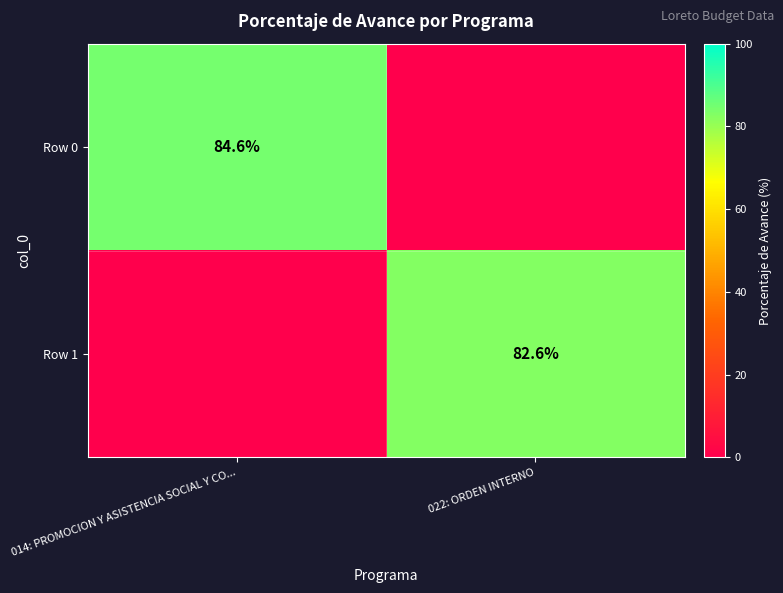

The Row 0 series shows 149.1 at 014: PROMOCION Y ASISTENCIA SOCIAL Y CO.... True or false?

False